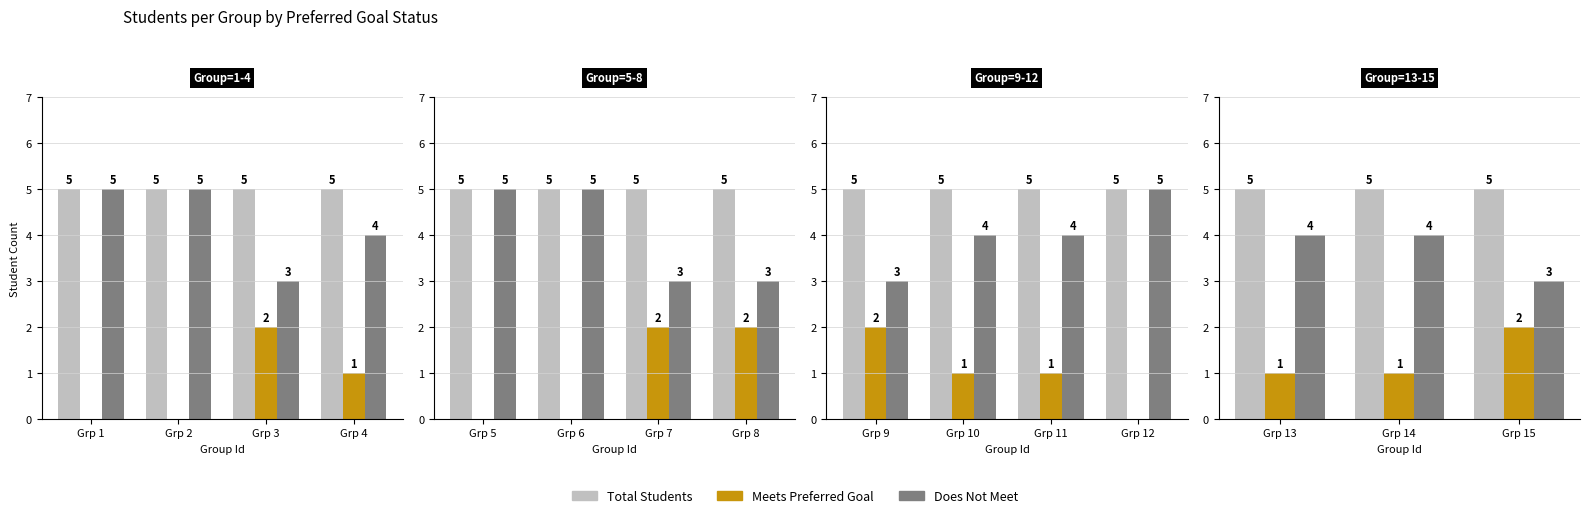

Which series has the widest spread of values?

Meets Preferred Goal